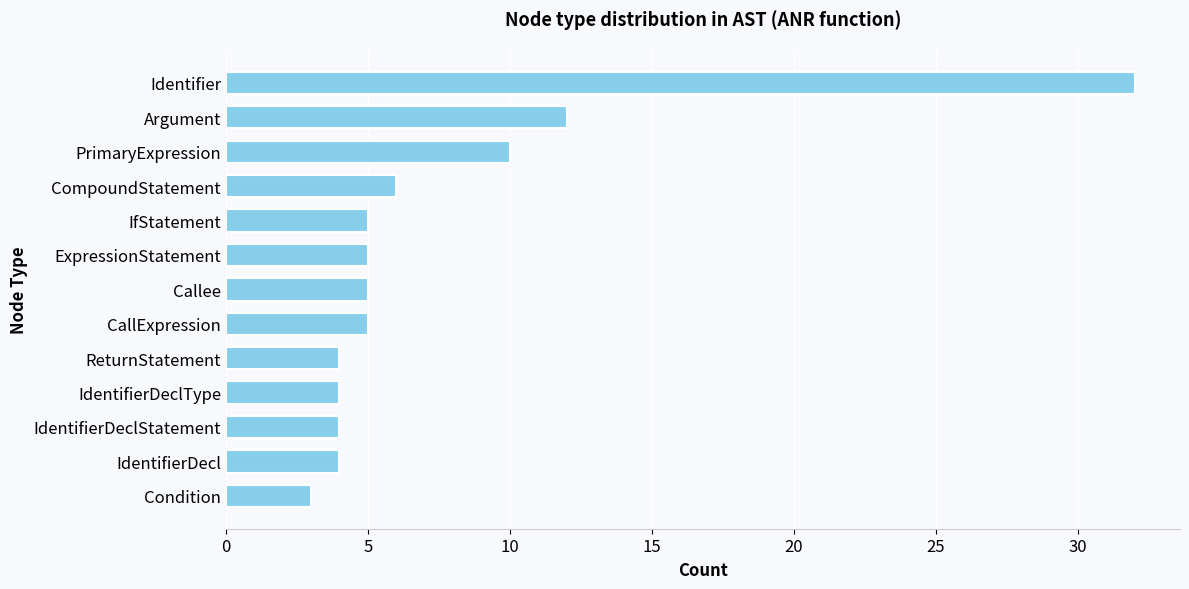

How many bars are there in total?

13